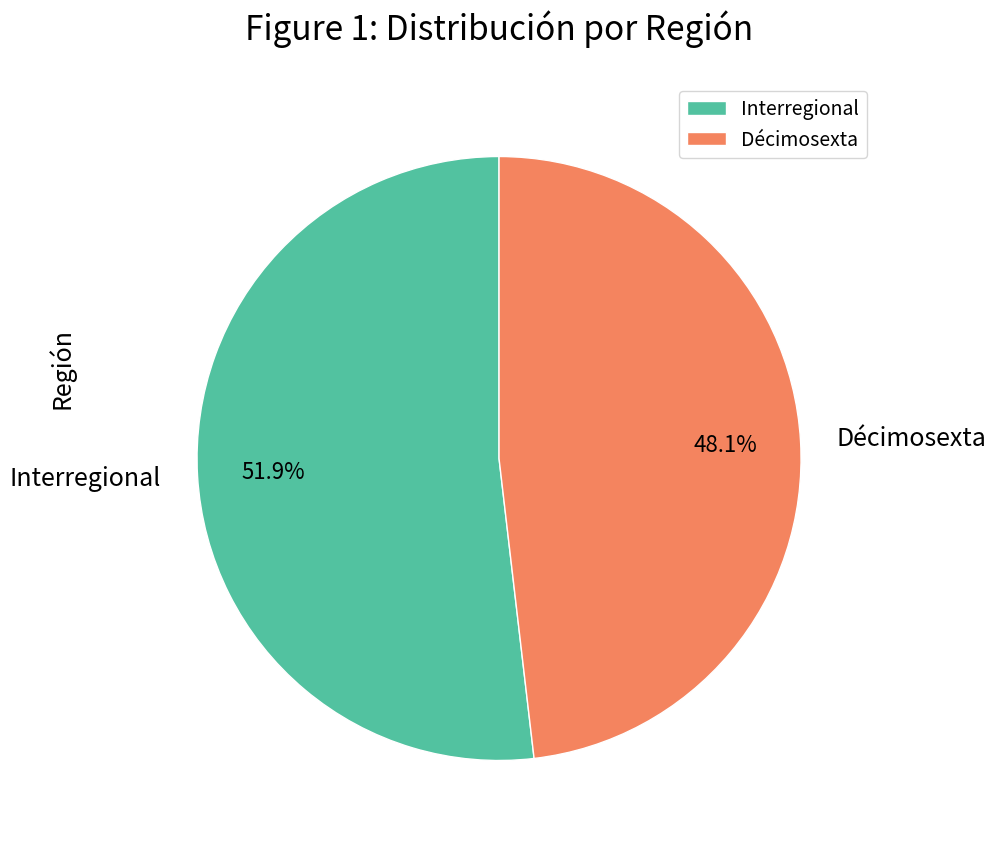

To the nearest percent, what portion does Décimosexta represent?

48%